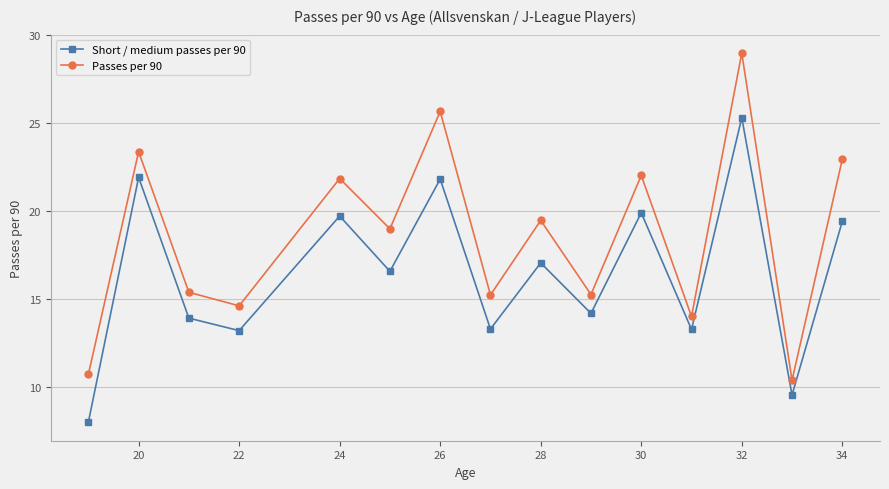

True or false: Short / medium passes per 90 and Passes per 90 intersect in this chart.

False